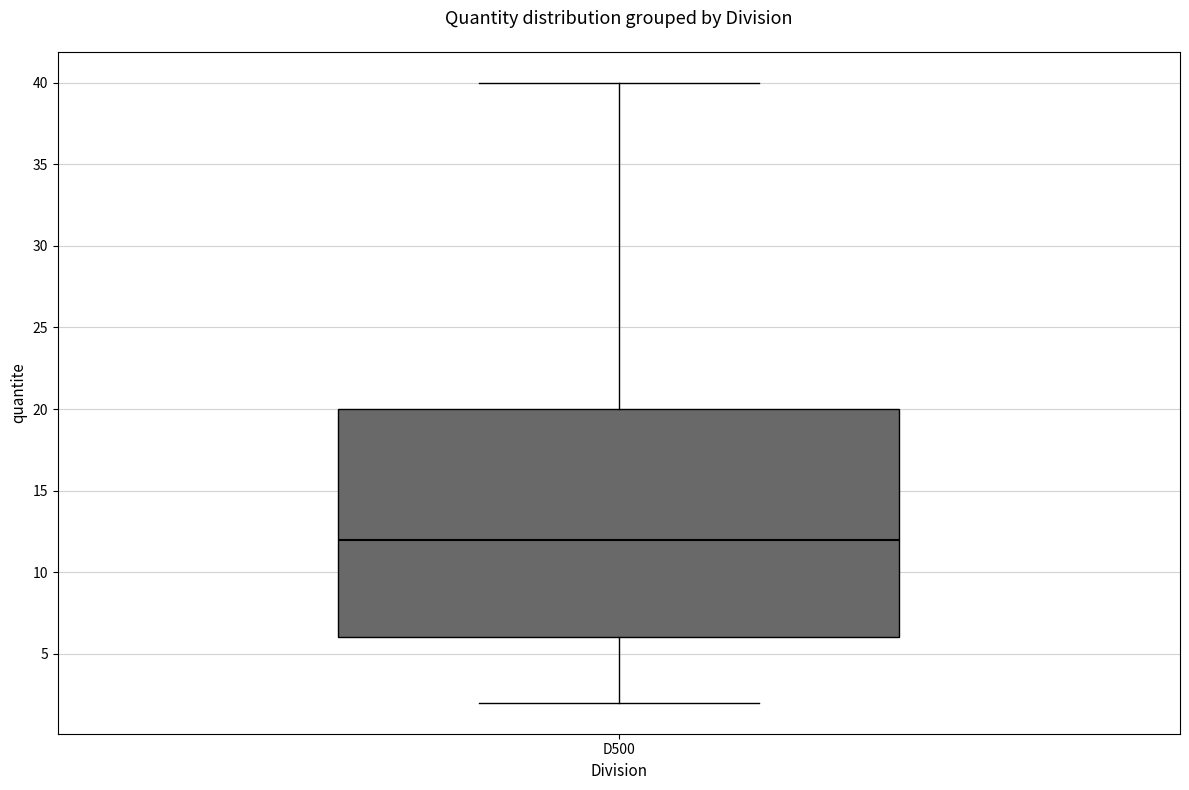

Where does the lower whisker of the box for D500 end on the y-axis? The values are not printed on the chart, so give them approximately, as read against the axis.

2